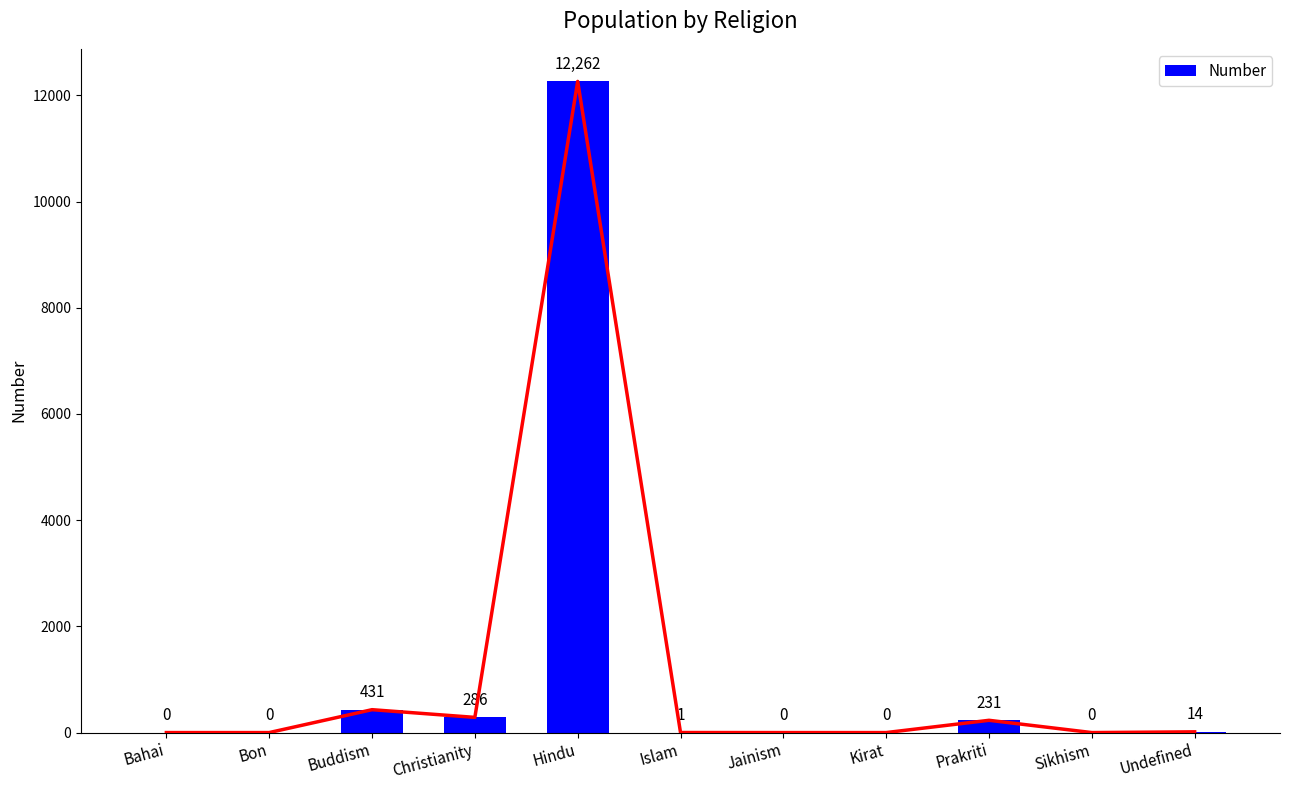

Reading right to left, list all the values displayed in this chart.

Undefined=14	Sikhism=0	Prakriti=231	Kirat=0	Jainism=0	Islam=1	Hindu=12262	Christianity=286	Buddism=431	Bon=0	Bahai=0